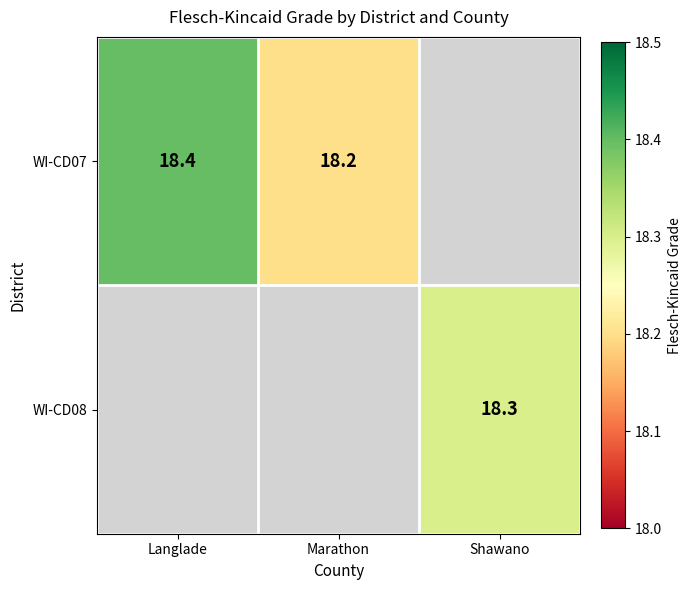

The WI-CD07 series shows 25.8 at Marathon. True or false?

False